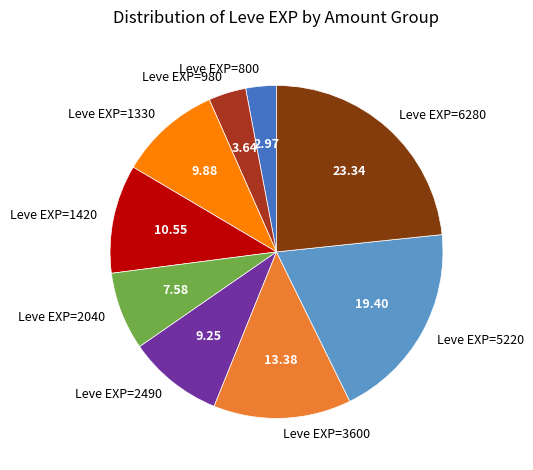

Rank the categories by value from lowest to highest.

Leve EXP=800, Leve EXP=980, Leve EXP=2040, Leve EXP=2490, Leve EXP=1330, Leve EXP=1420, Leve EXP=3600, Leve EXP=5220, Leve EXP=6280